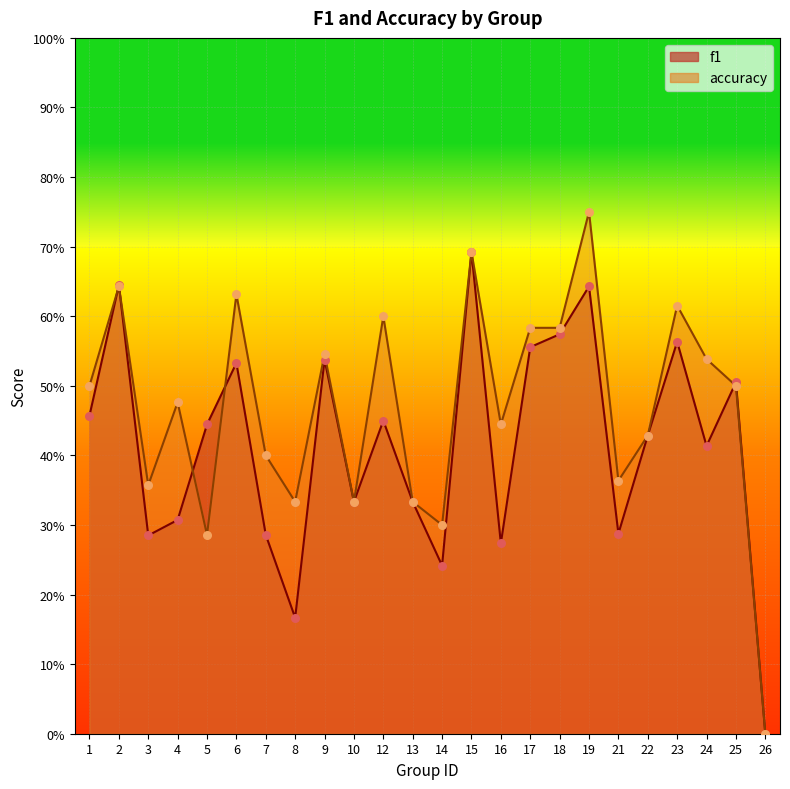

Which series has the widest spread of Y values?

accuracy